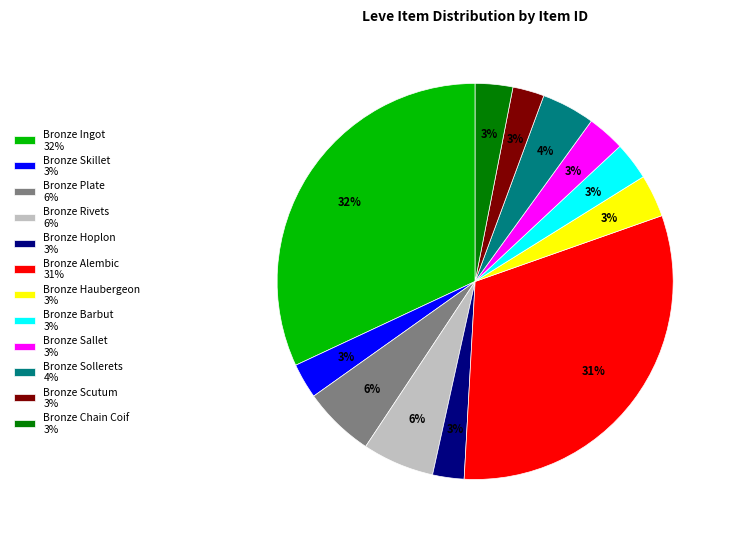

To the nearest percent, what percentage of the pie is Bronze Rivets?

6%